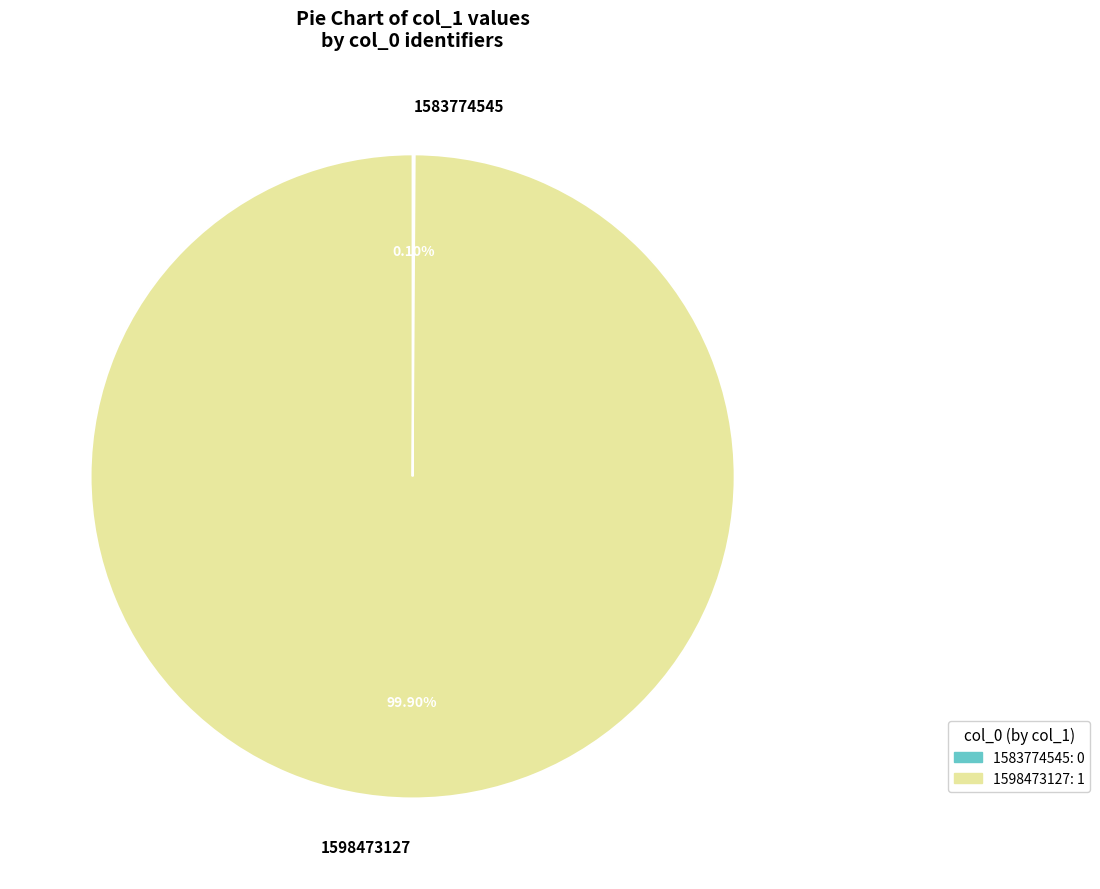

Does any single category account for the majority?

Yes